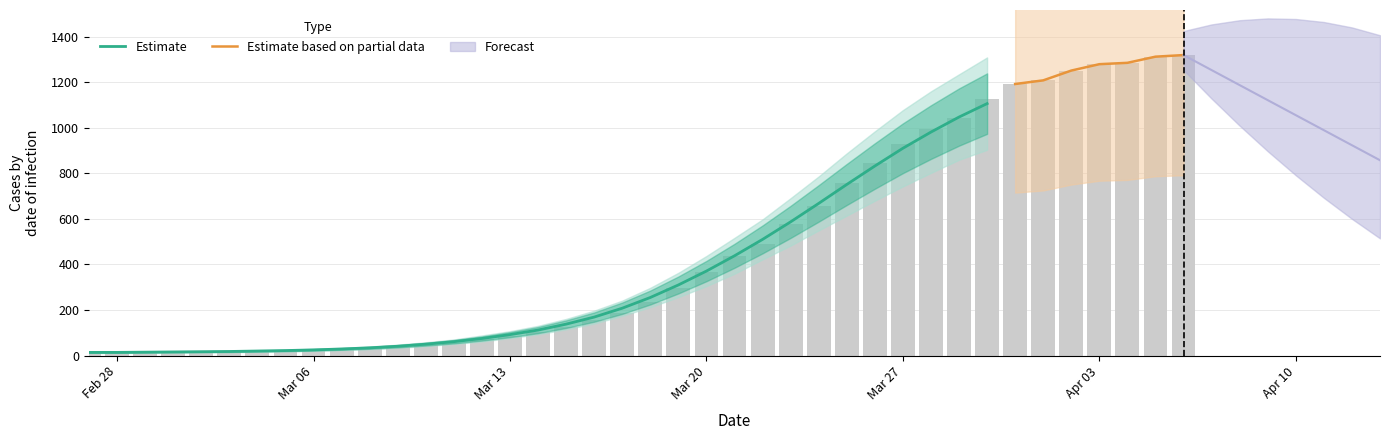

What is the difference between the second highest and second lowest values?

1298